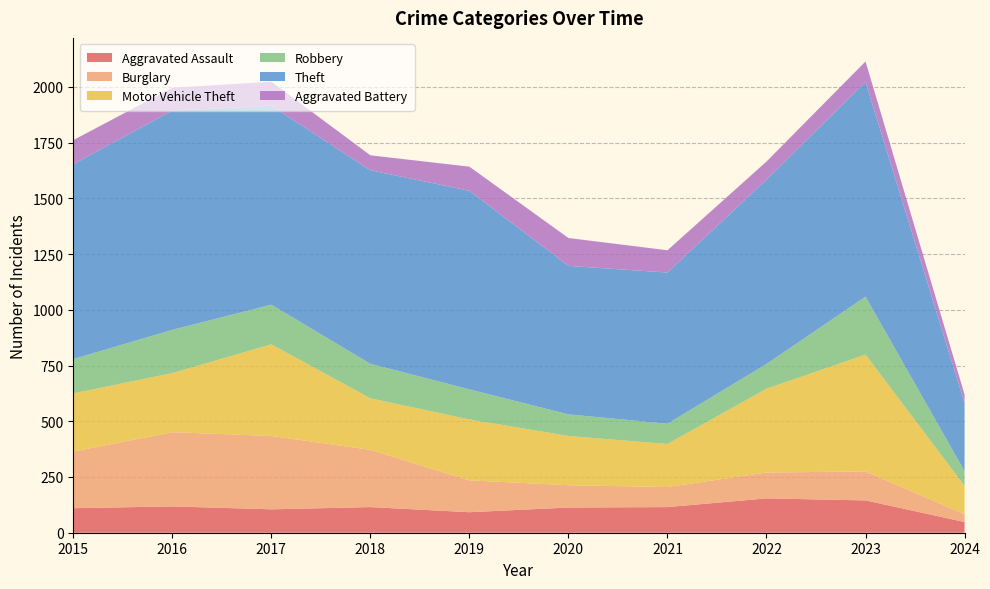

Reading left to right, transcribe all the data shown in this chart.

Aggravated Assault: 110	118	105	115	92	113	115	154	145	48
Burglary: 254	333	329	257	143	100	90	116	130	35
Motor Vehicle Theft: 261	265	411	231	273	221	193	376	524	127
Robbery: 154	194	178	155	135	97	91	111	260	66
Theft: 874	984	892	868	891	666	678	827	963	305
Aggravated Battery: 108	102	108	67	108	125	100	81	92	39